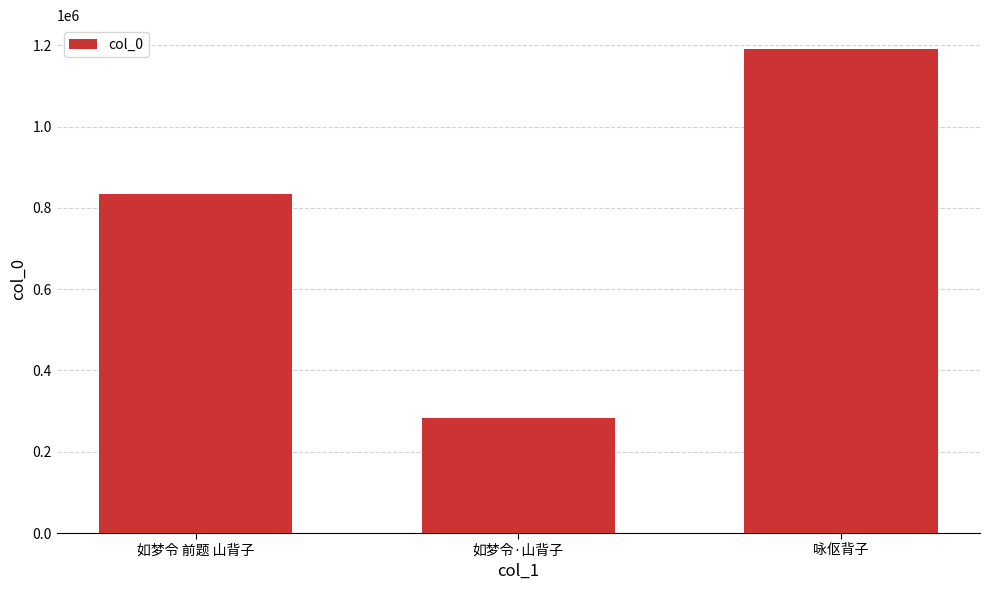

What is the label of the 3rd bar from the left?

咏伛背子